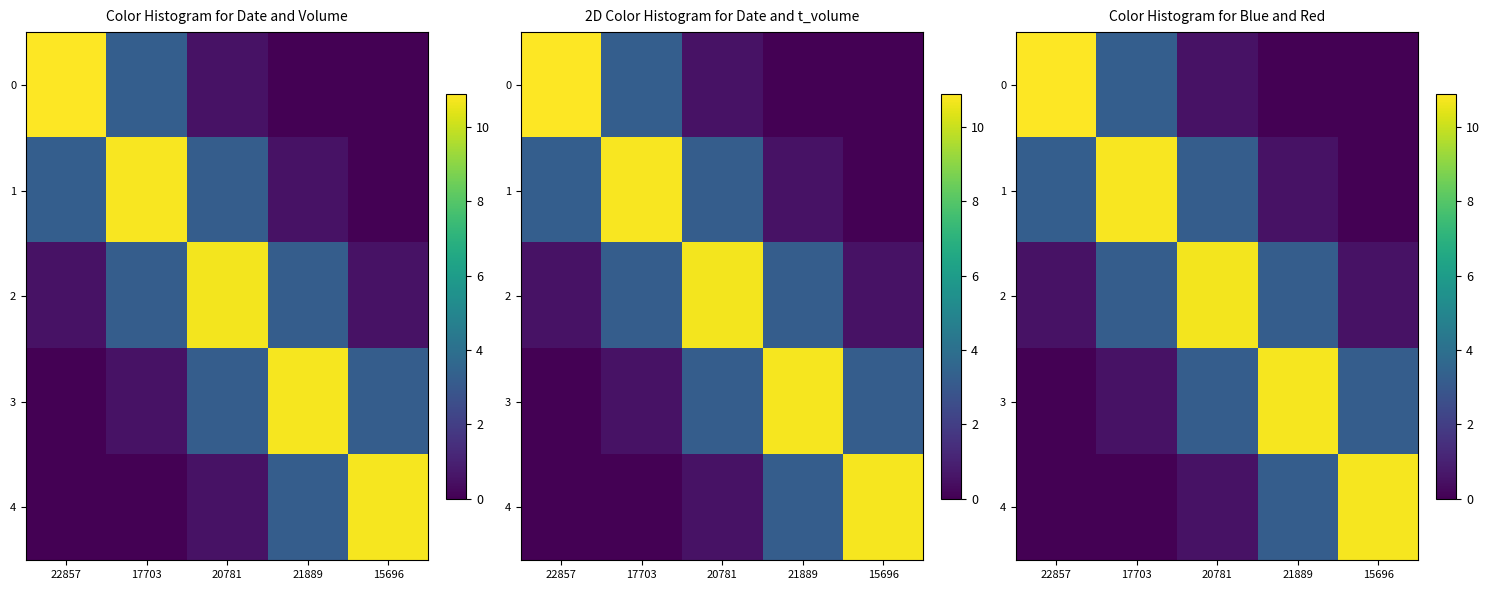

What is the difference between the second highest and minimum values in the 1 series?

3.3